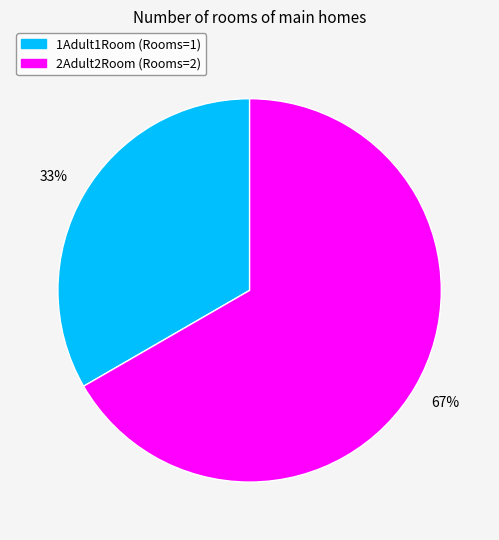

To the nearest percent, what is the average slice percentage?

50%